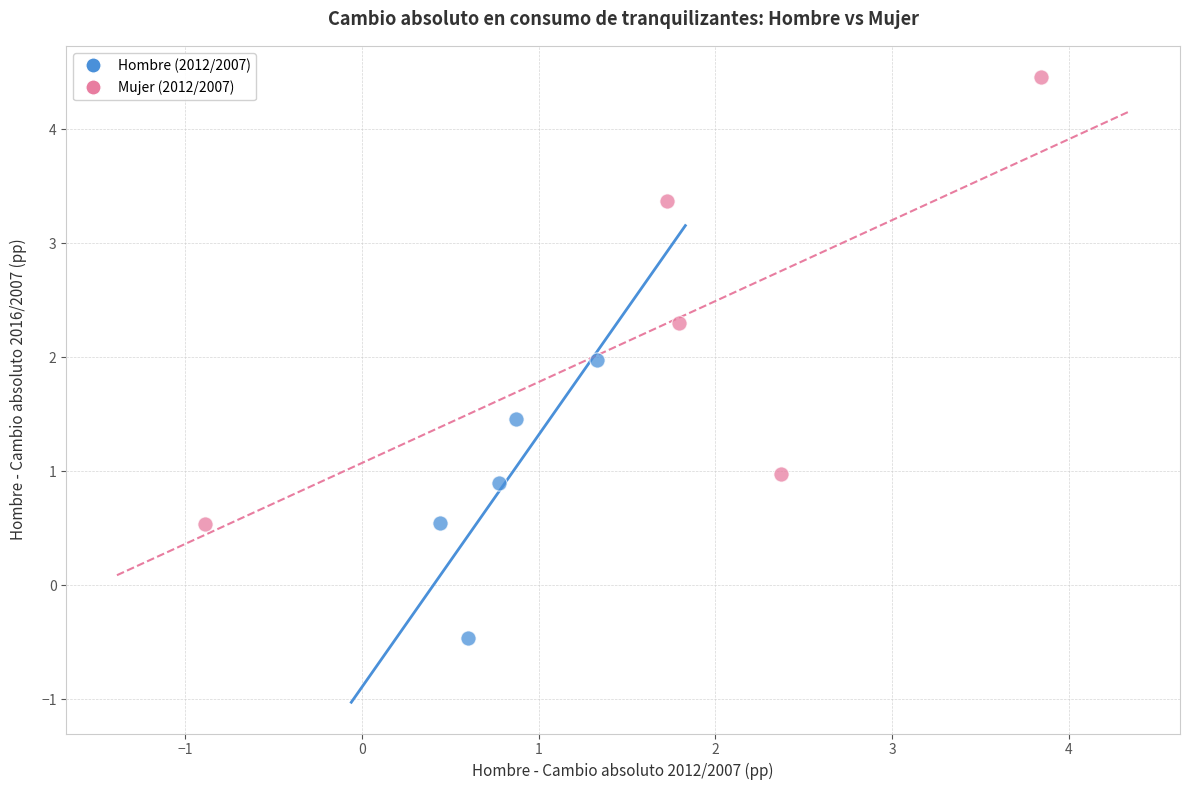

Which series contains the lowest Y value?

Hombre (2012/2007)